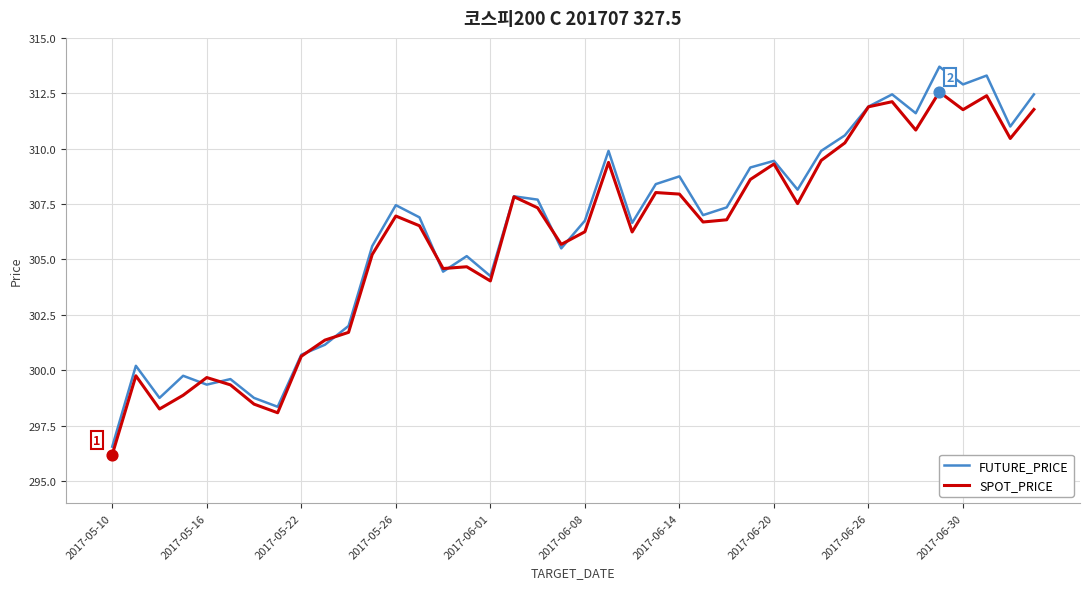

What are all the series names shown in the legend?

FUTURE_PRICE, SPOT_PRICE